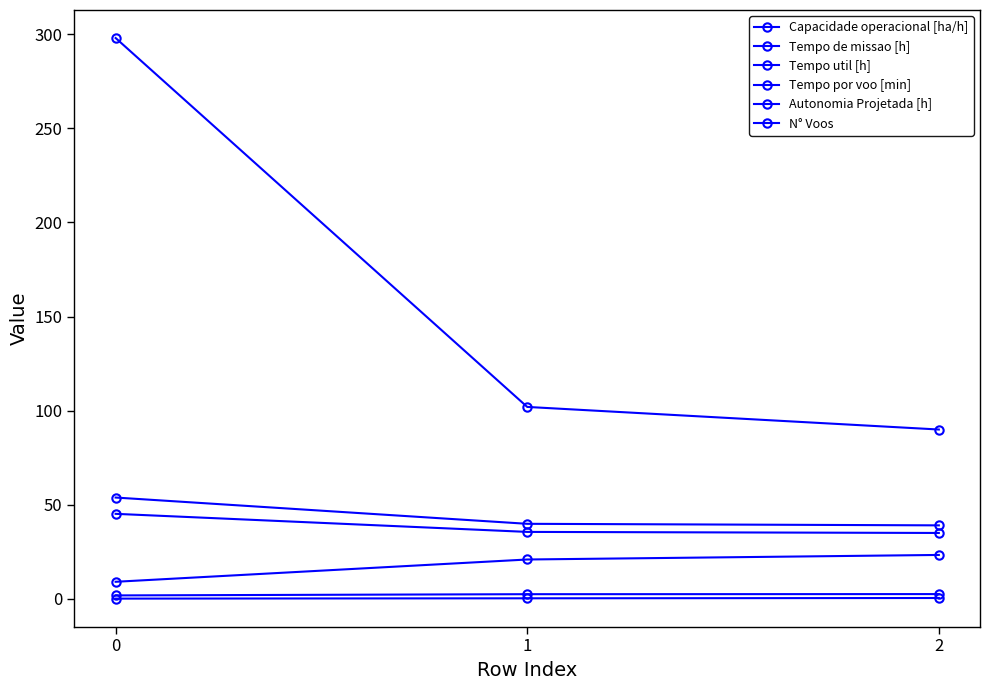

At which label does Tempo de missao [h] reach its minimum?

2